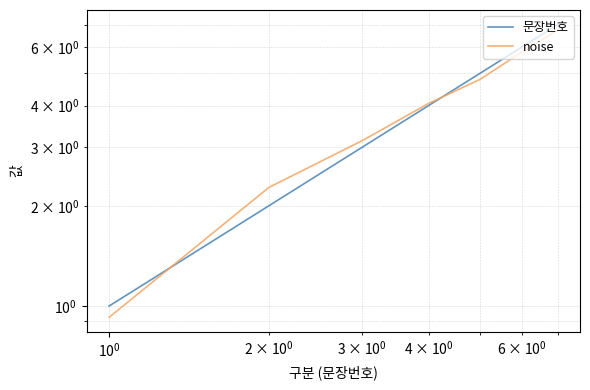

What is the smallest value displayed?

0.9